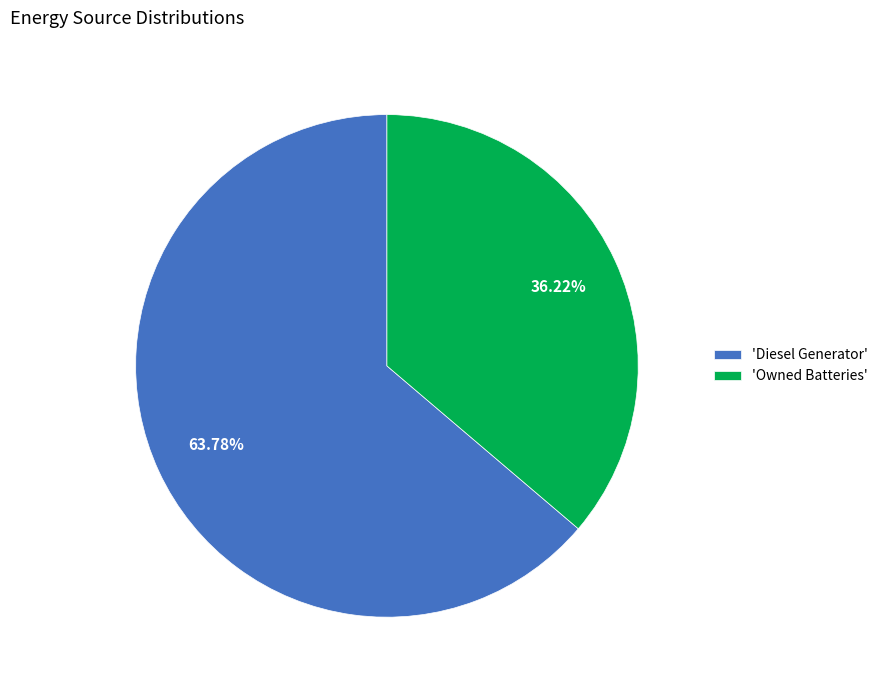

Count the number of slices in the pie.

2